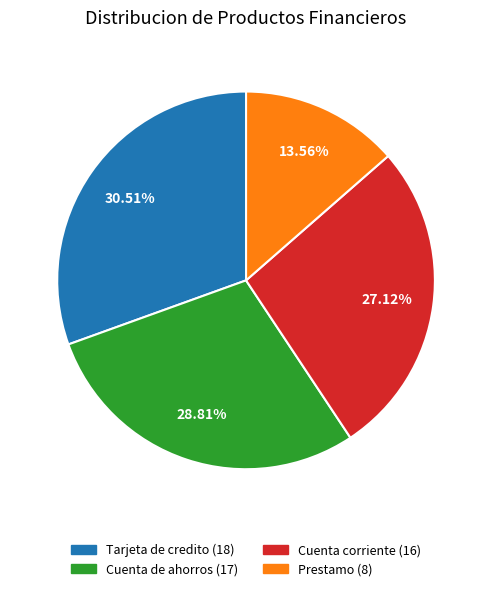

Does Tarjeta de credito represent more than half of the total?

No